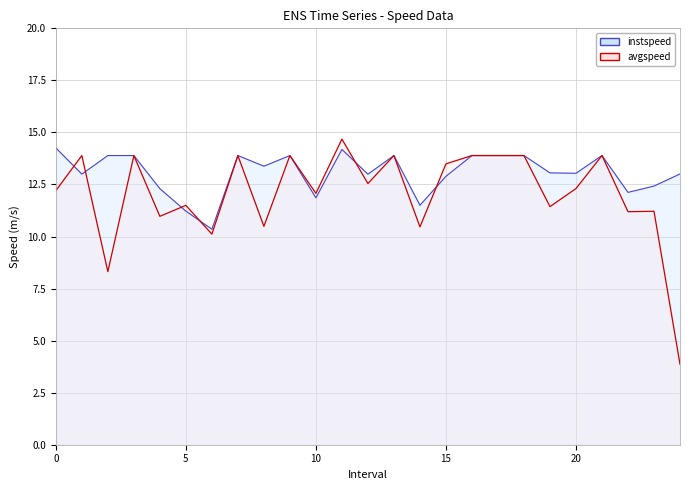

Which series changed the most between 15 and 15?

instspeed